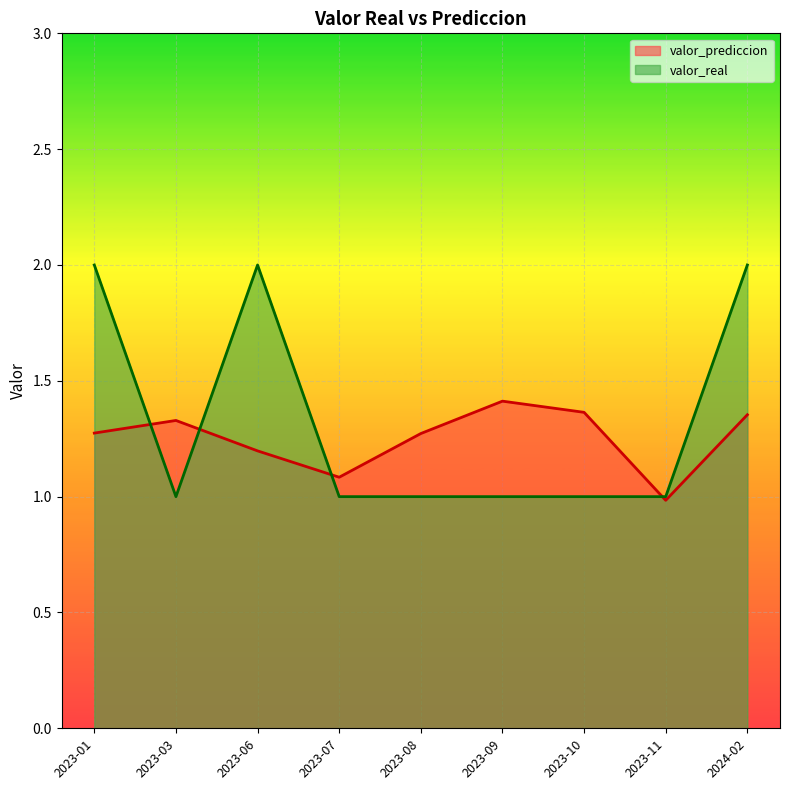

True or false: valor_prediccion has a value of 0.6 at 2023-01.

False